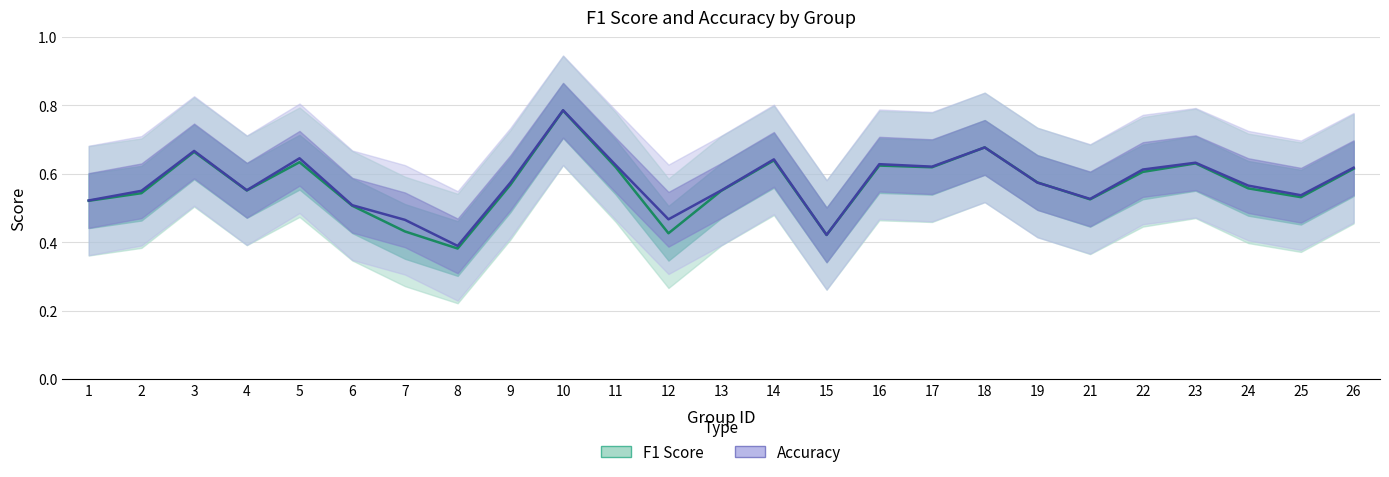

Is it true that accuracy equals 0.5 at 12?

True